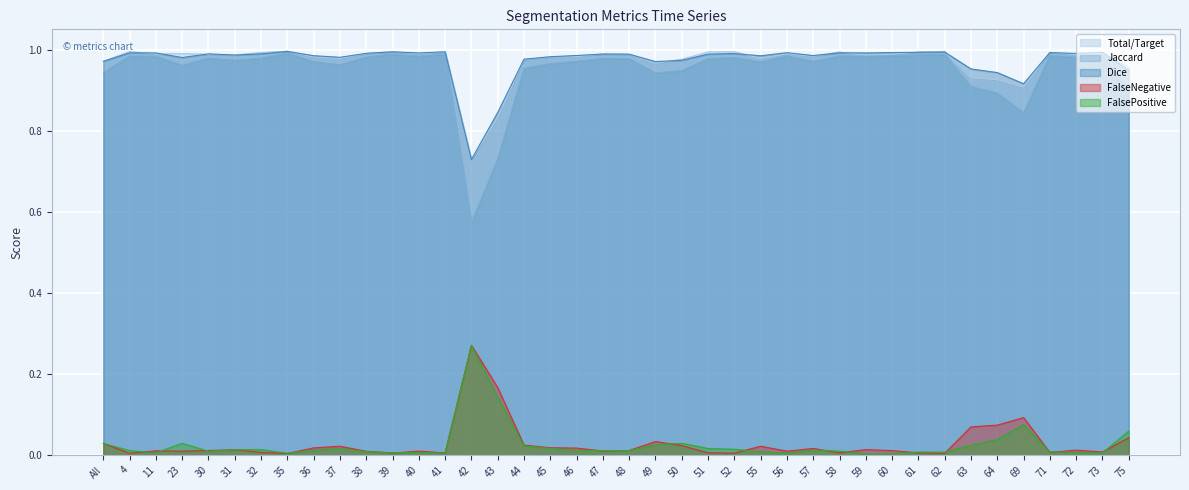

Which has a higher value, 42 or 31?

31